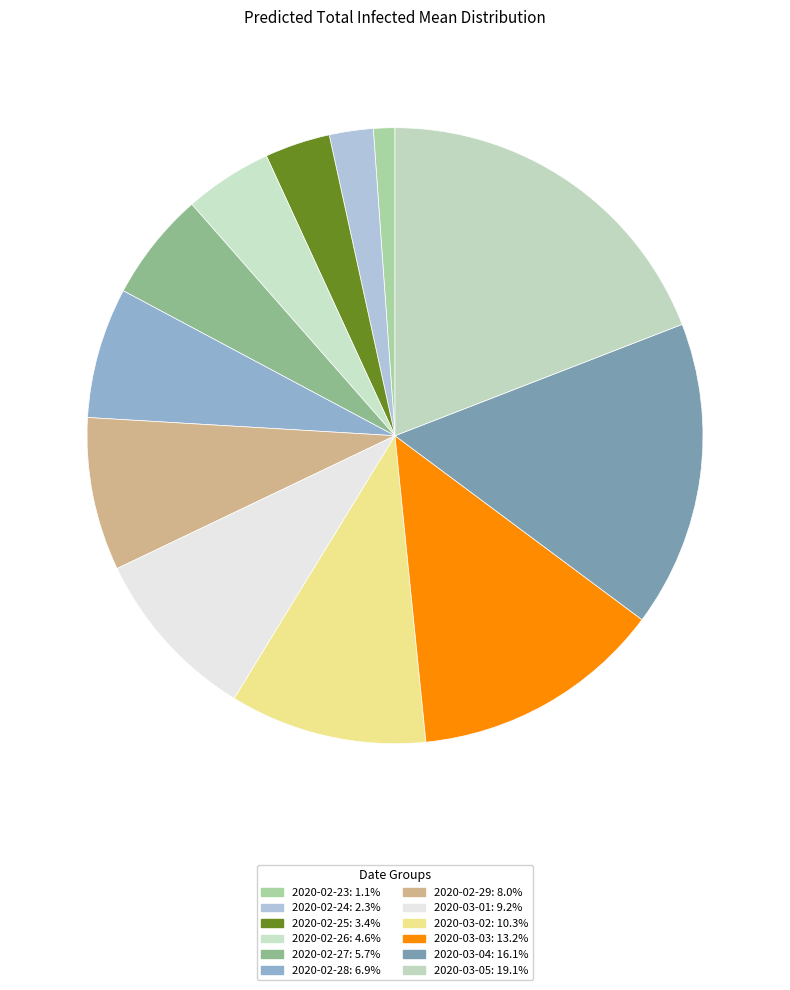

Rank the categories by value from lowest to highest.

2020-02-23, 2020-02-24, 2020-02-25, 2020-02-26, 2020-02-27, 2020-02-28, 2020-02-29, 2020-03-01, 2020-03-02, 2020-03-03, 2020-03-04, 2020-03-05